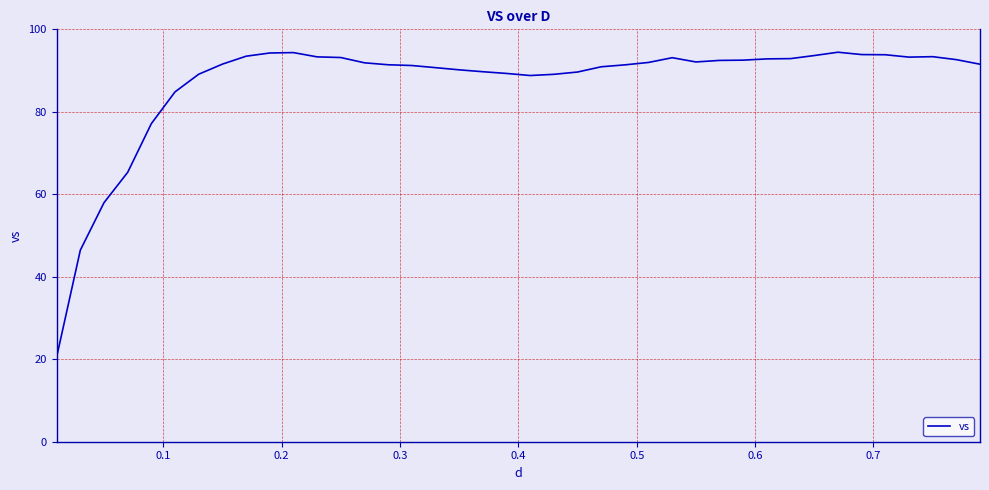

What is the greatest value displayed?

94.5